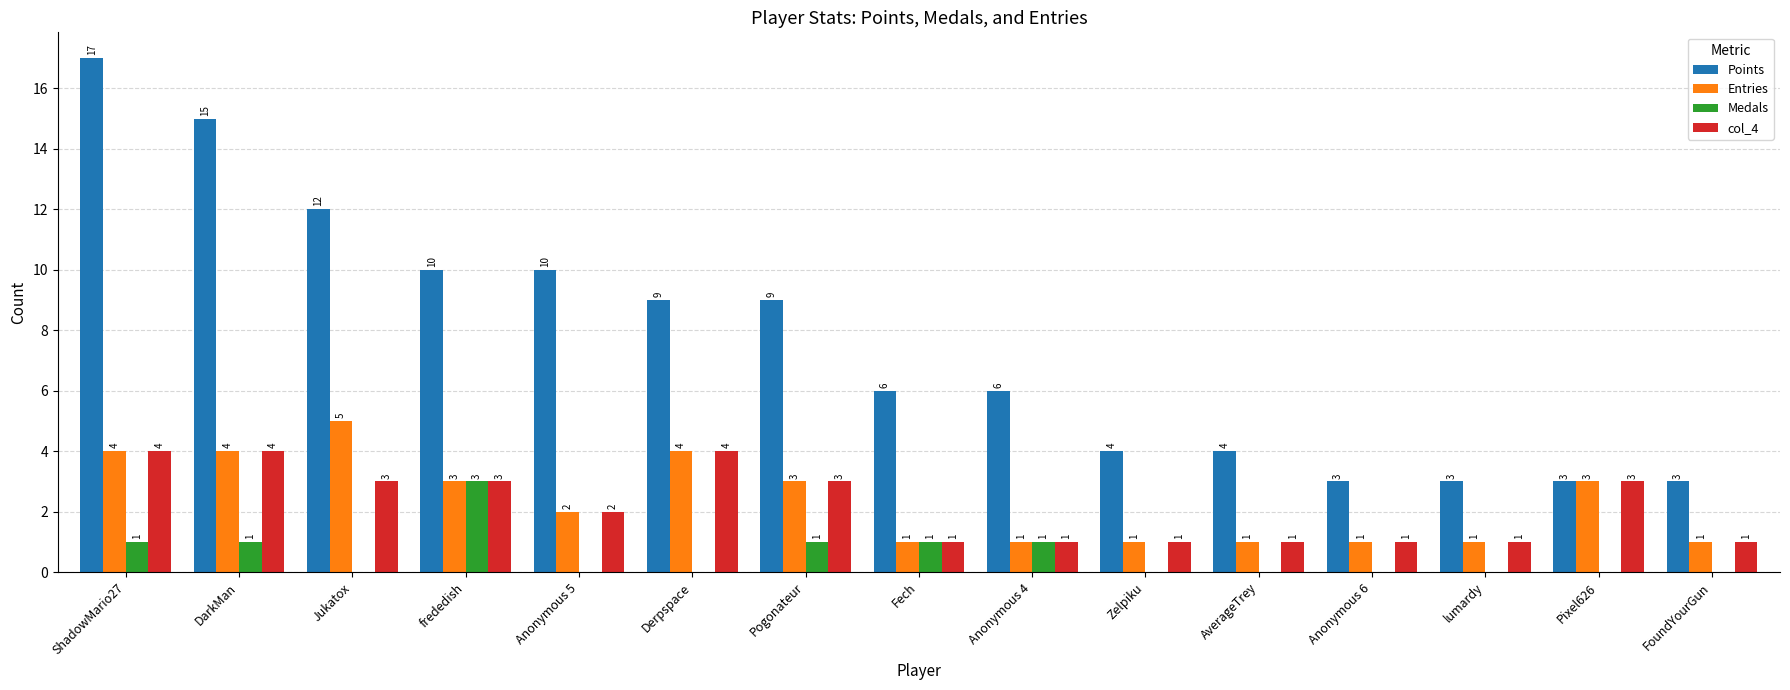

What is the sum of all Points values?

114